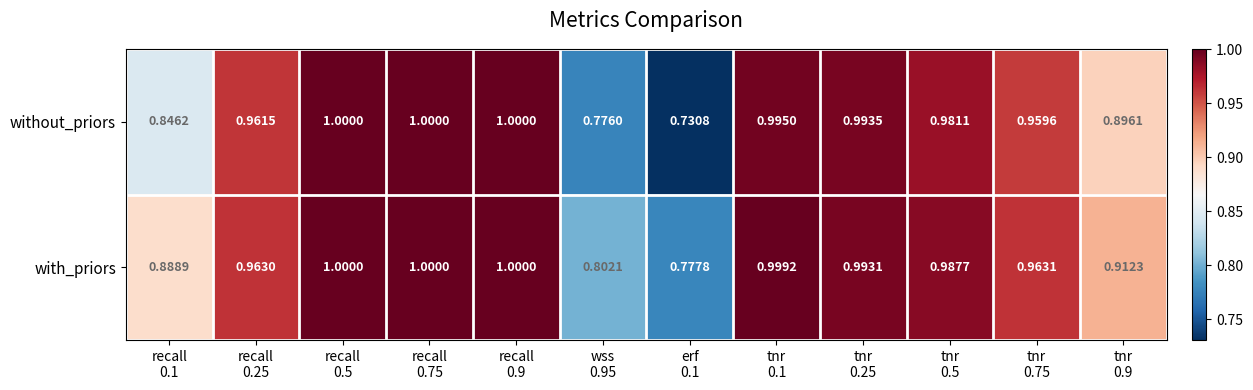

Which series has the largest range (max minus min)?

without_priors